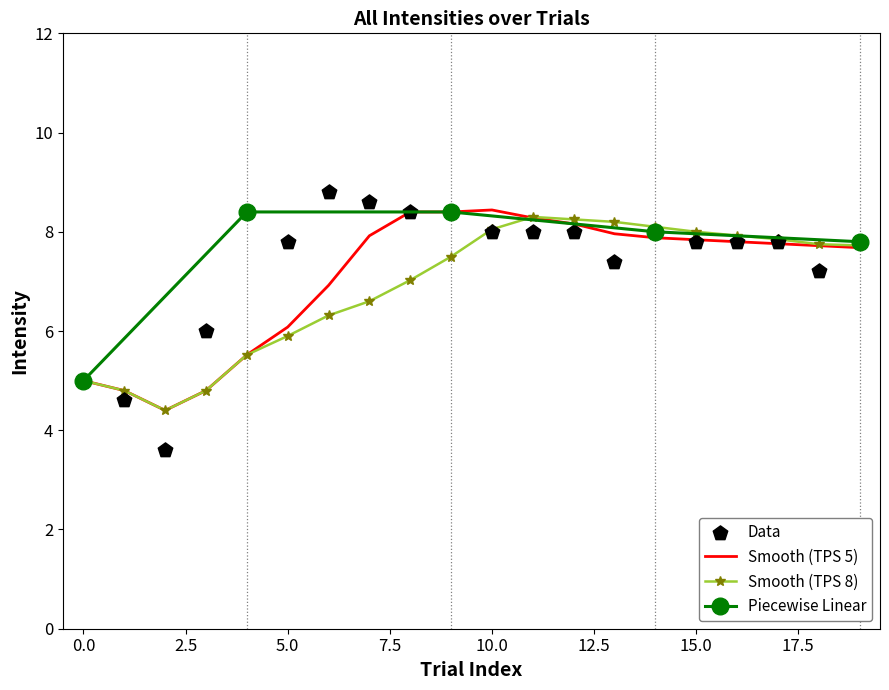

Approximately how many times larger is the value at 3 compared to 5?

0.8